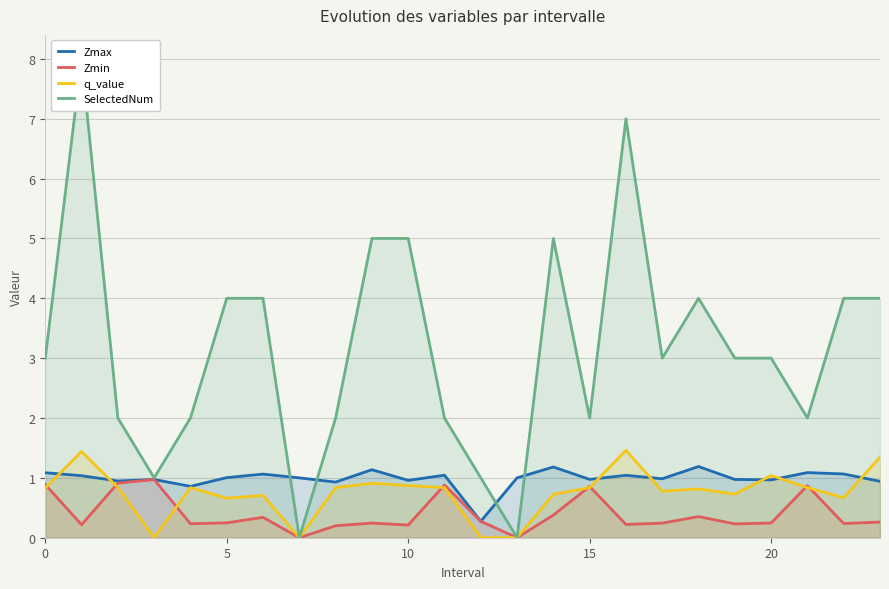

What is the value of the Zmax point at the 10th from the left?

1.1